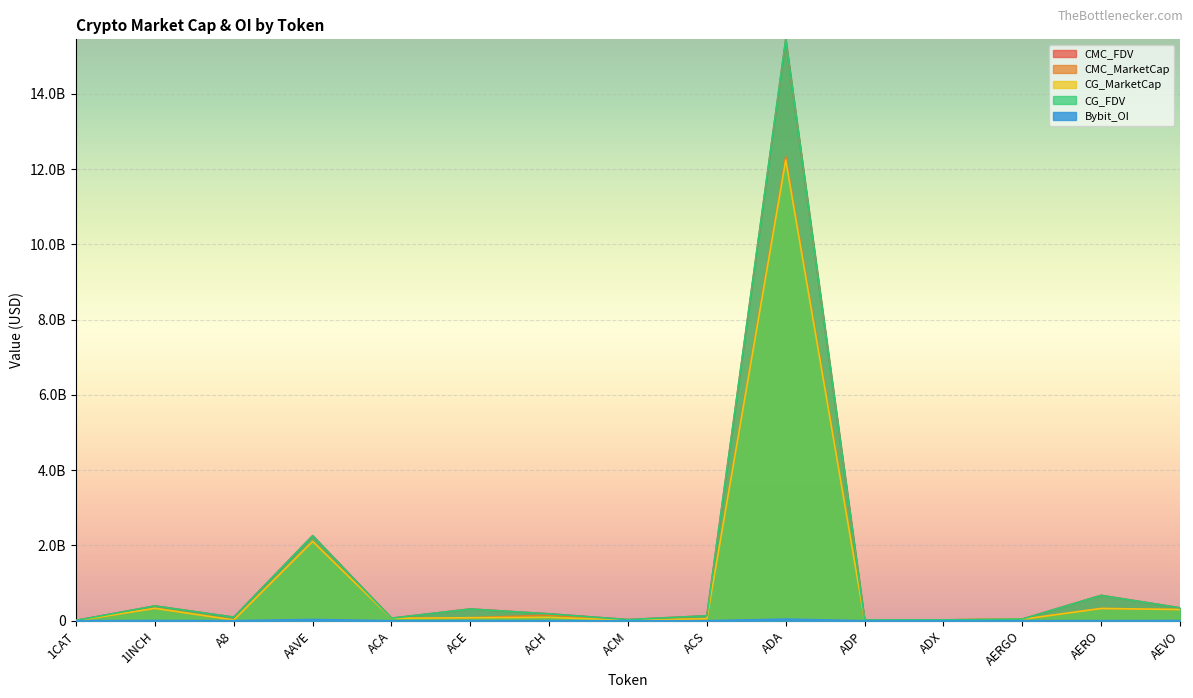

What is the difference between the CMC_MarketCap values at ACE and ACA?

14829432.5